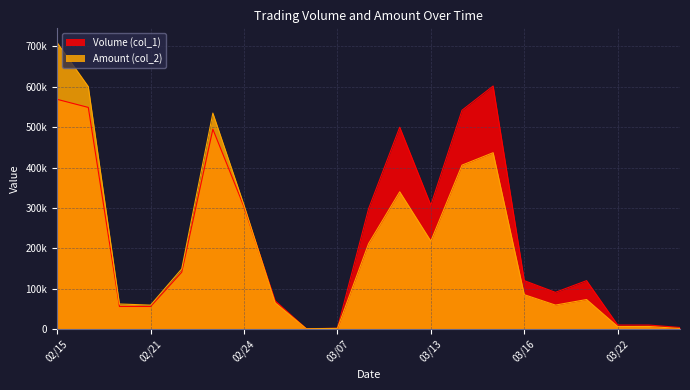

At which category is the sum across all series the highest?

02/15